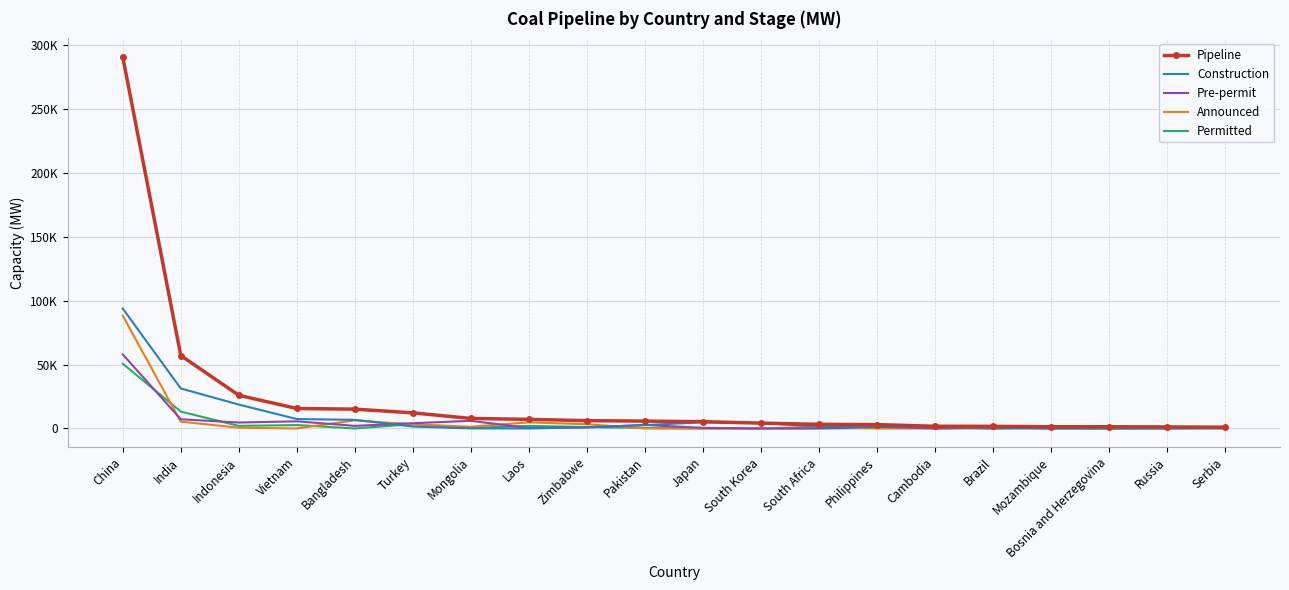

What is the value of the Permitted point at the 8th from the left?

2000.0